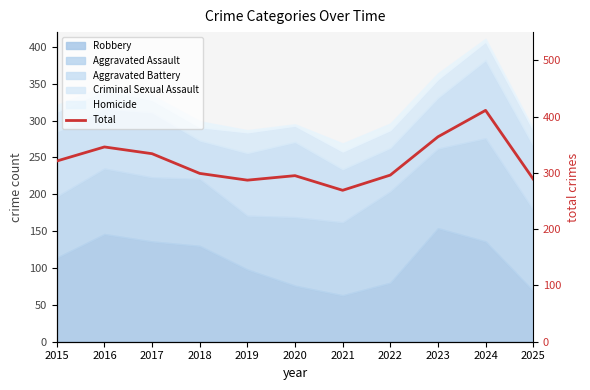

Reading right to left, transcribe all the data shown in this chart.

289	411	364	296	269	295	287	299	334	346	321